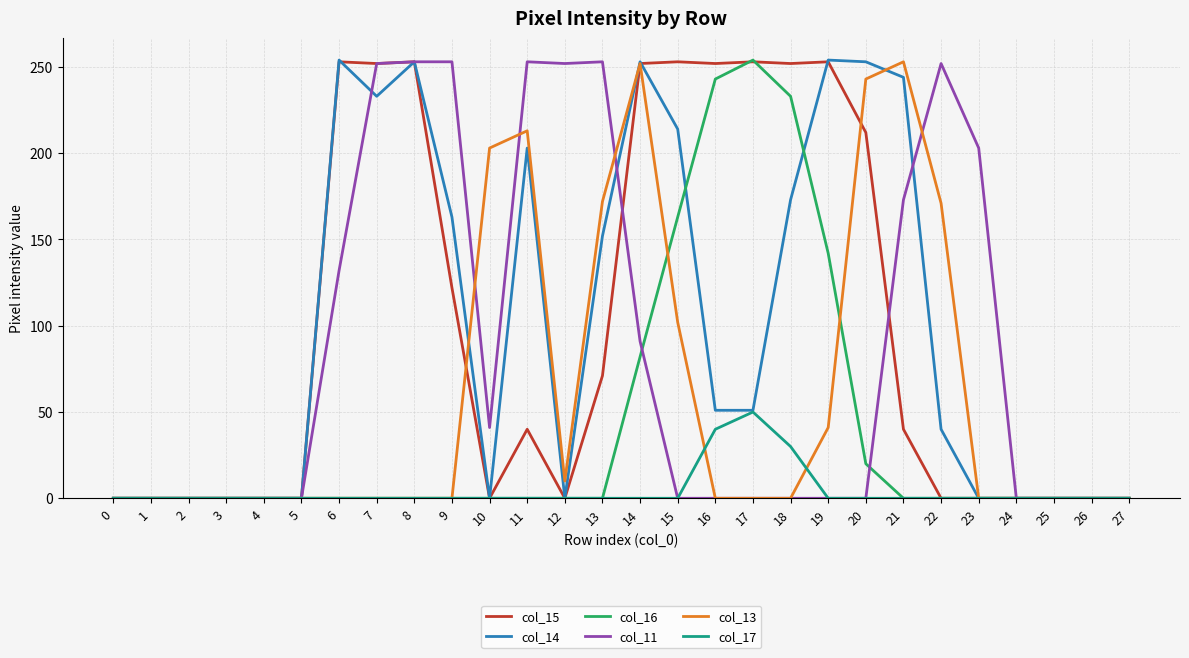

Between 21 and 27, which series saw the biggest shift?

col_13